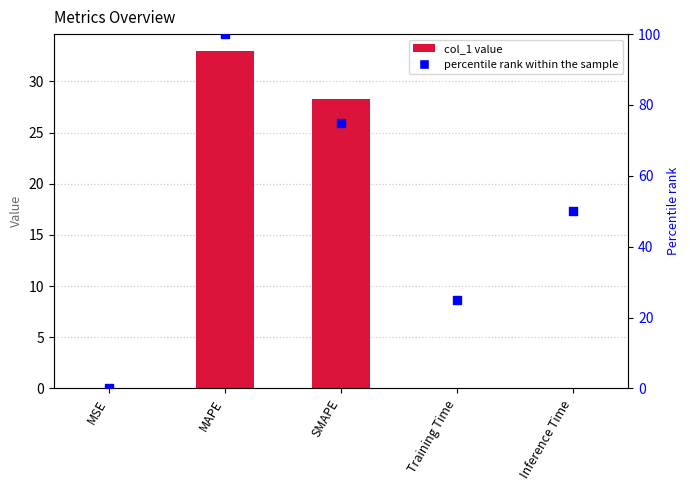

Which series has the widest spread of Y values?

percentile rank within the sample